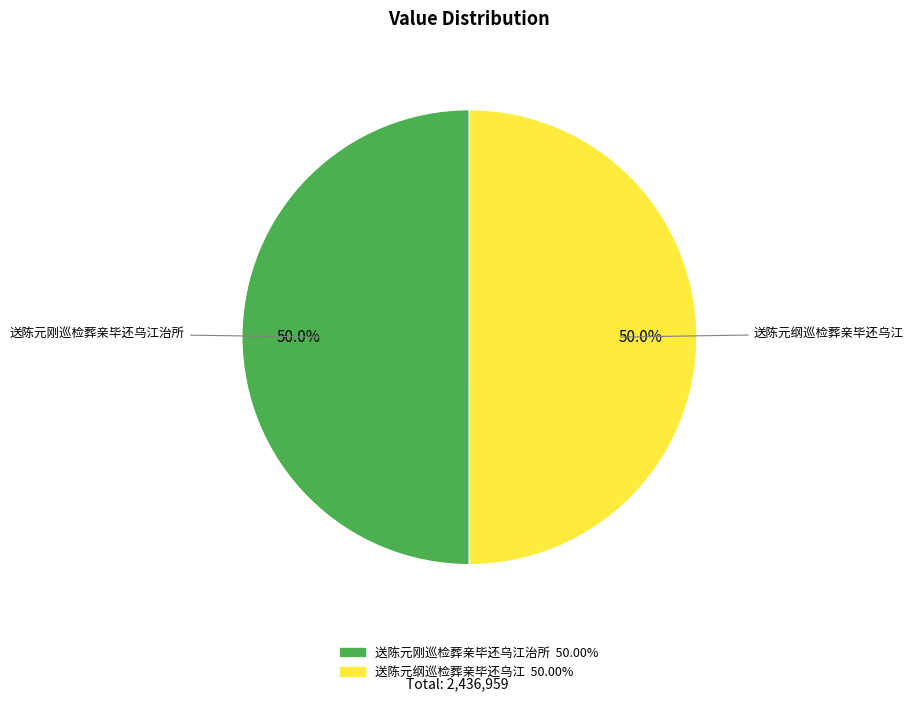

How many segments does this pie chart have?

2